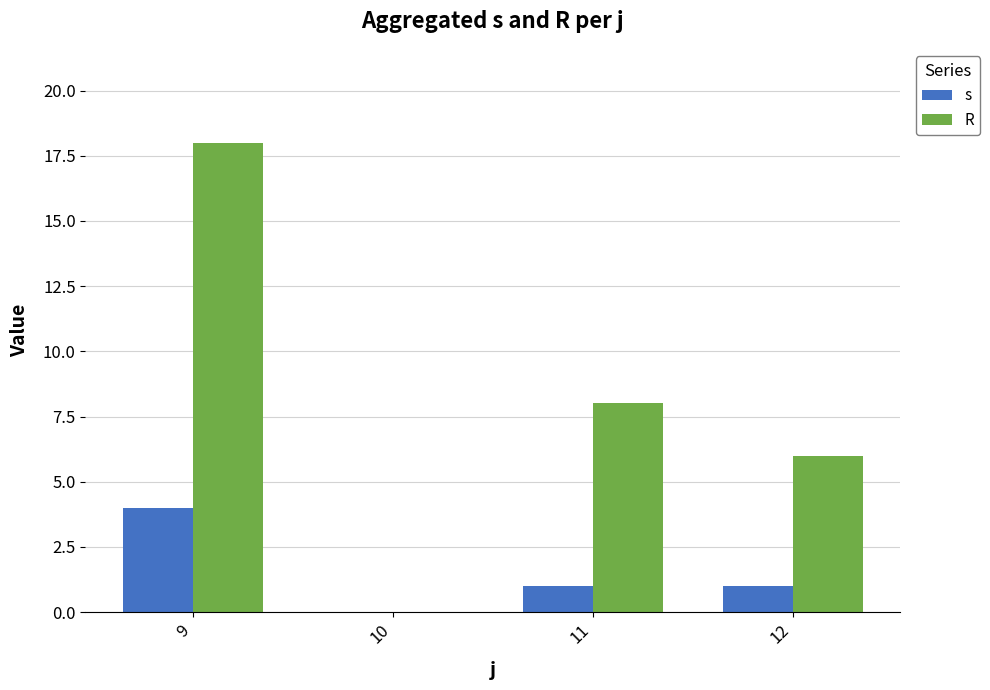

What is the highest value of the R series?

18